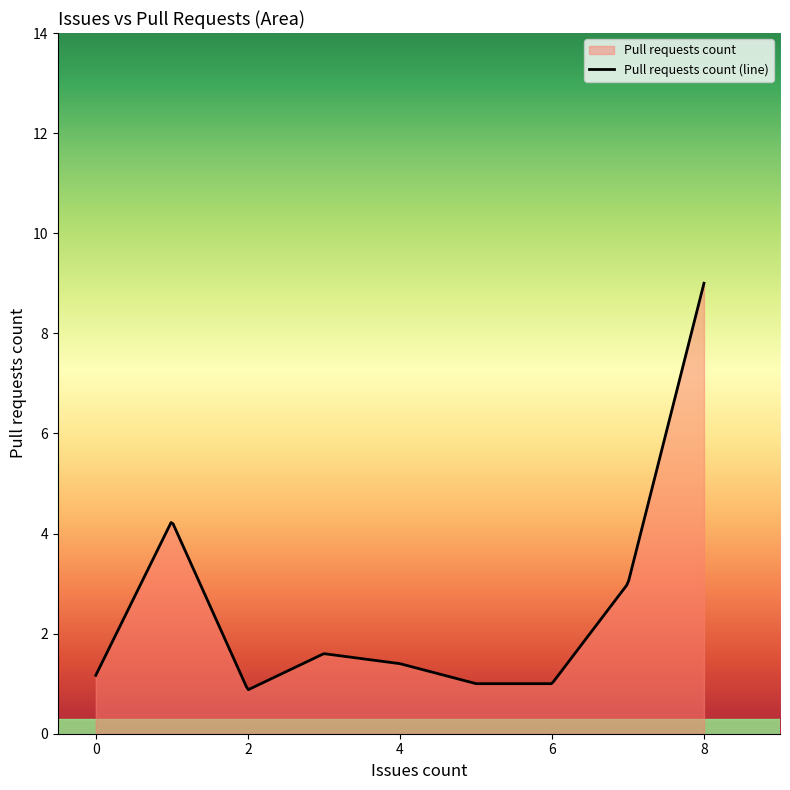

The chart shows a value of 3 at 3. True or false?

False